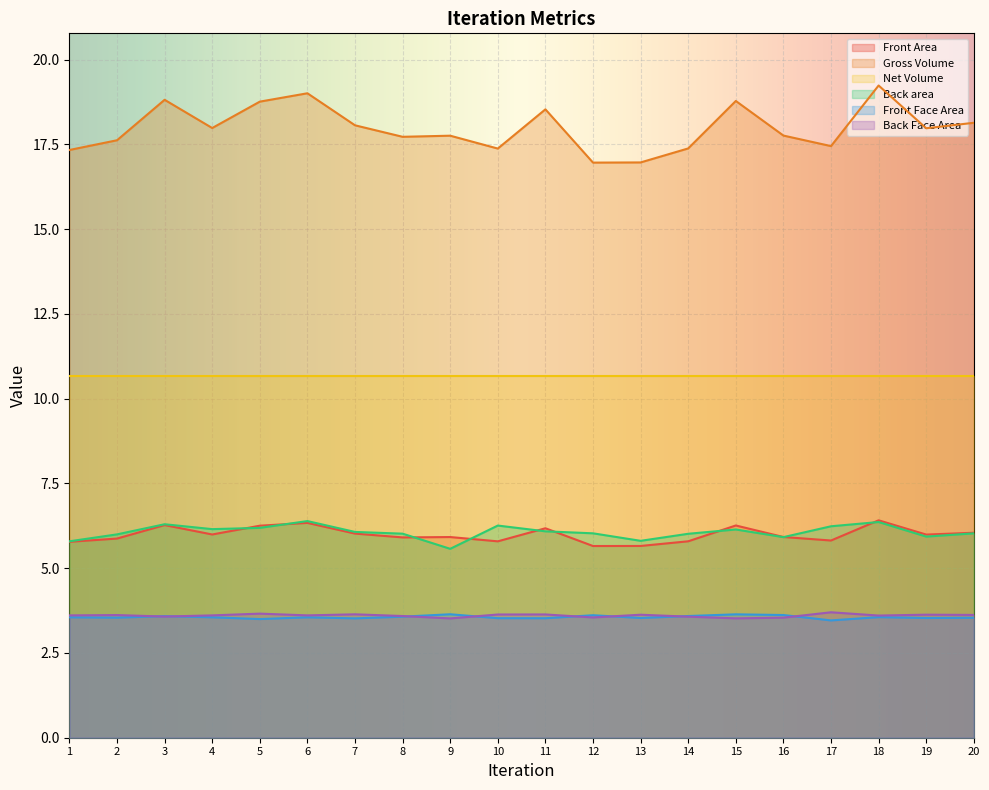

What are all the series names shown in the legend?

Front Area, Gross Volume, Net Volume, Back area, Front Face Area, Back Face Area